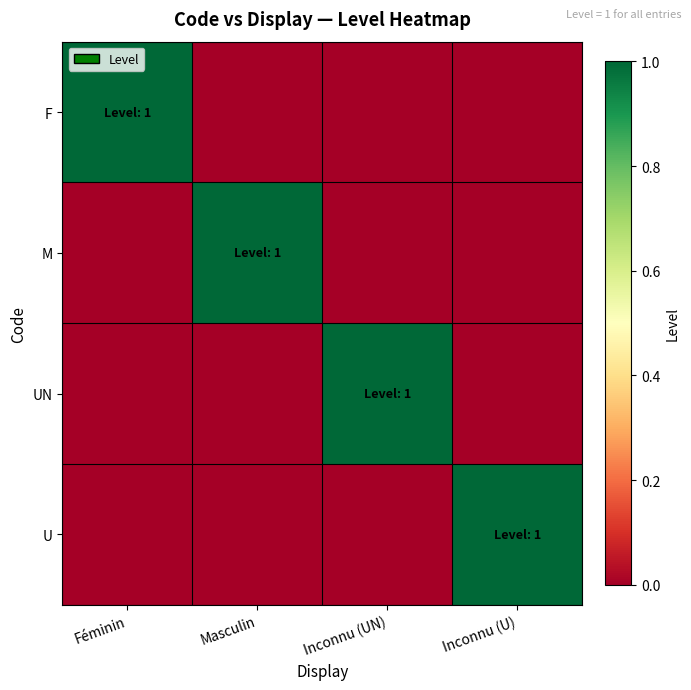

What is the spread (max minus min) of values at Inconnu (UN)?

1